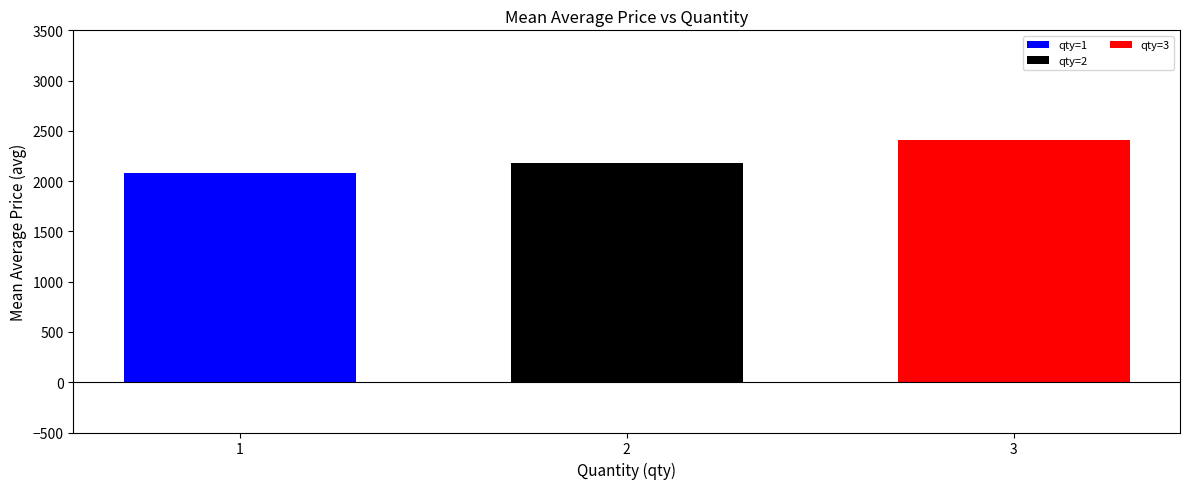

List the labels in order of qty=2 value, smallest first.

2